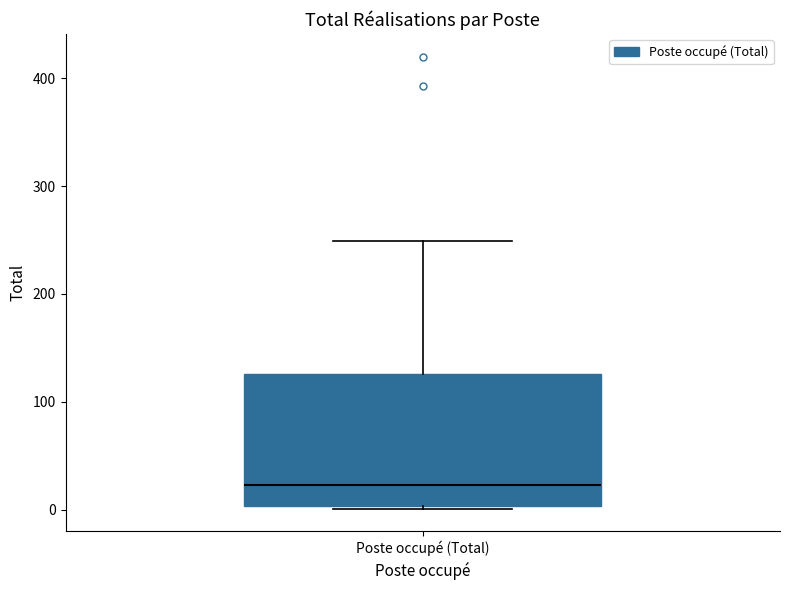

Transcribe this box plot: give where the median line is, the range the box spans, and where the two whiskers end, as read against the y-axis. The values are not printed on the chart, so give them approximately, as read against the axis.

median 20, box 0 to 130, whiskers 0 to 250